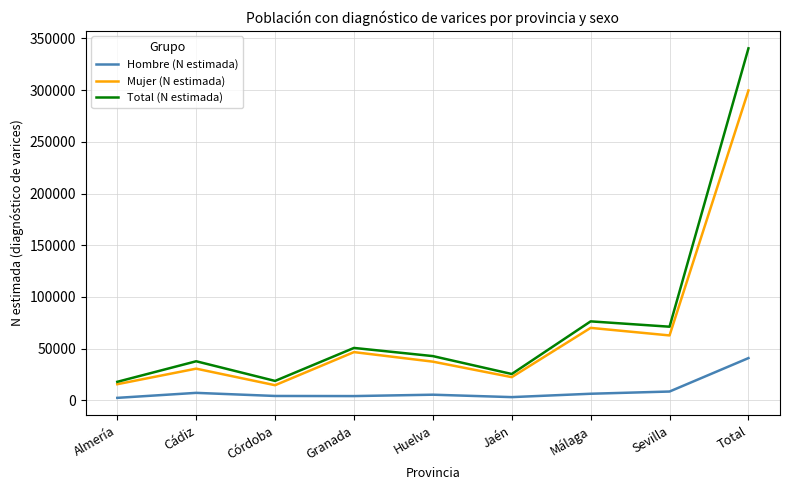

How many interior local peaks does the Mujer (N estimada) series have?

3